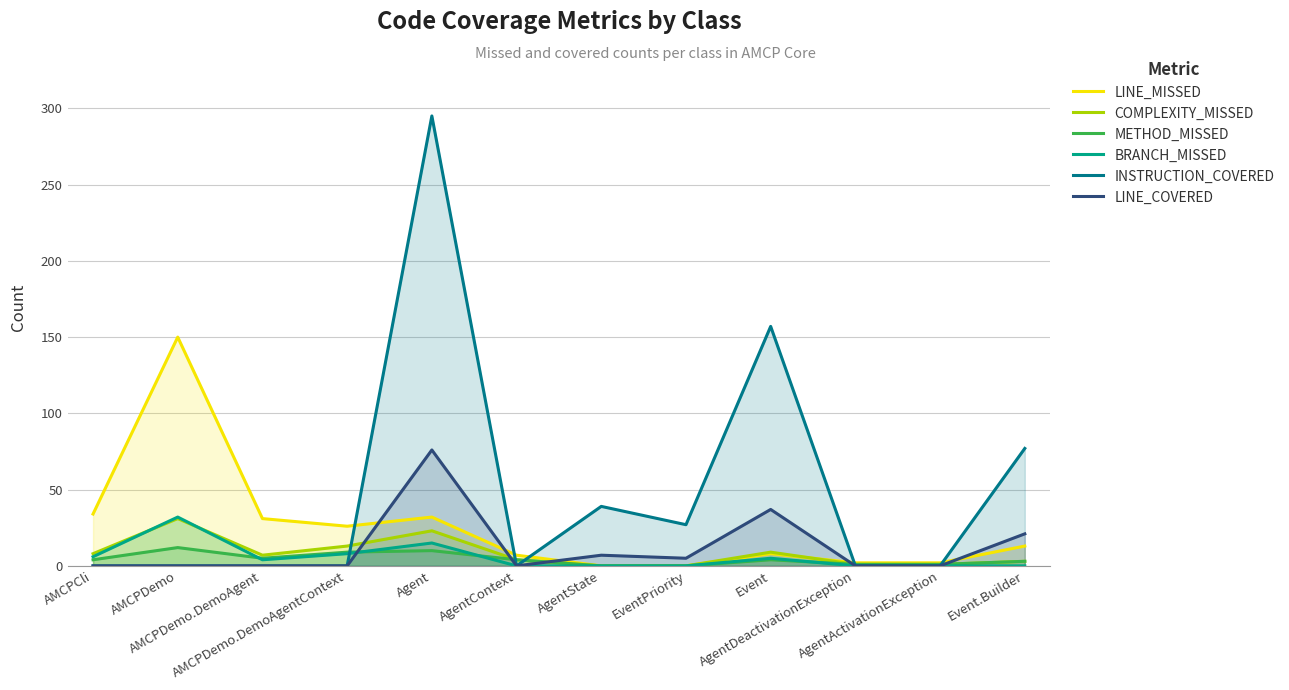

What is the total value across all series at Agent?

451